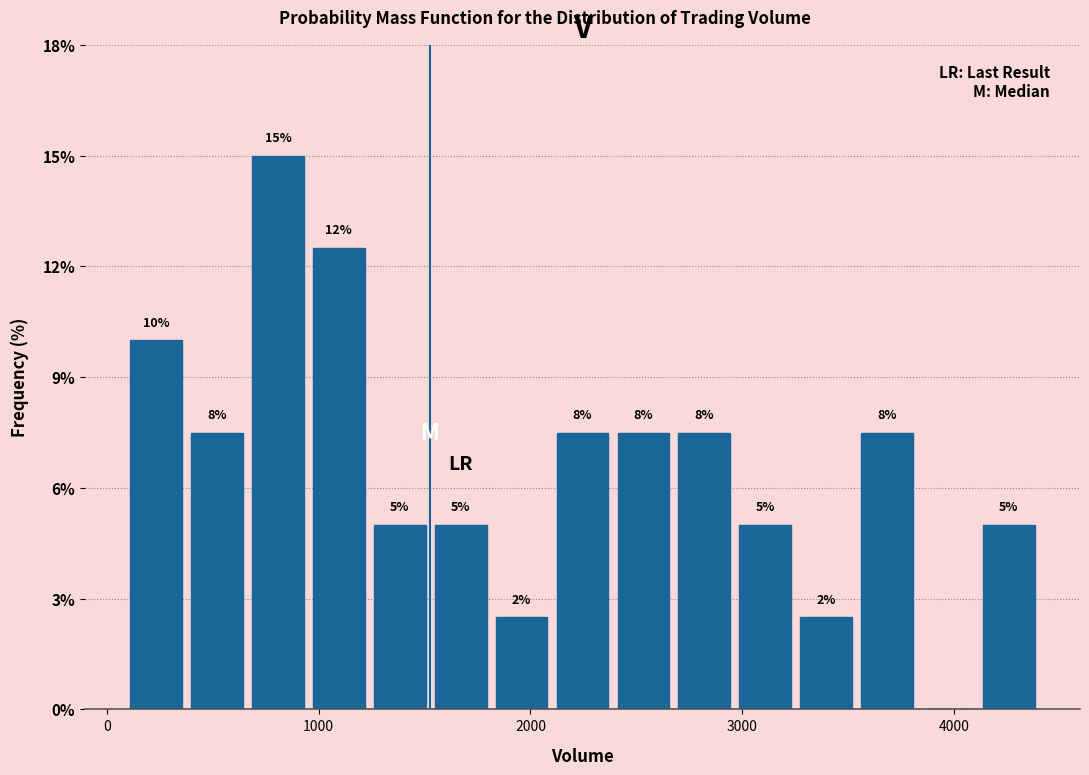

Read against the x-axis, roughly where is the centre of the tallest bar?

800